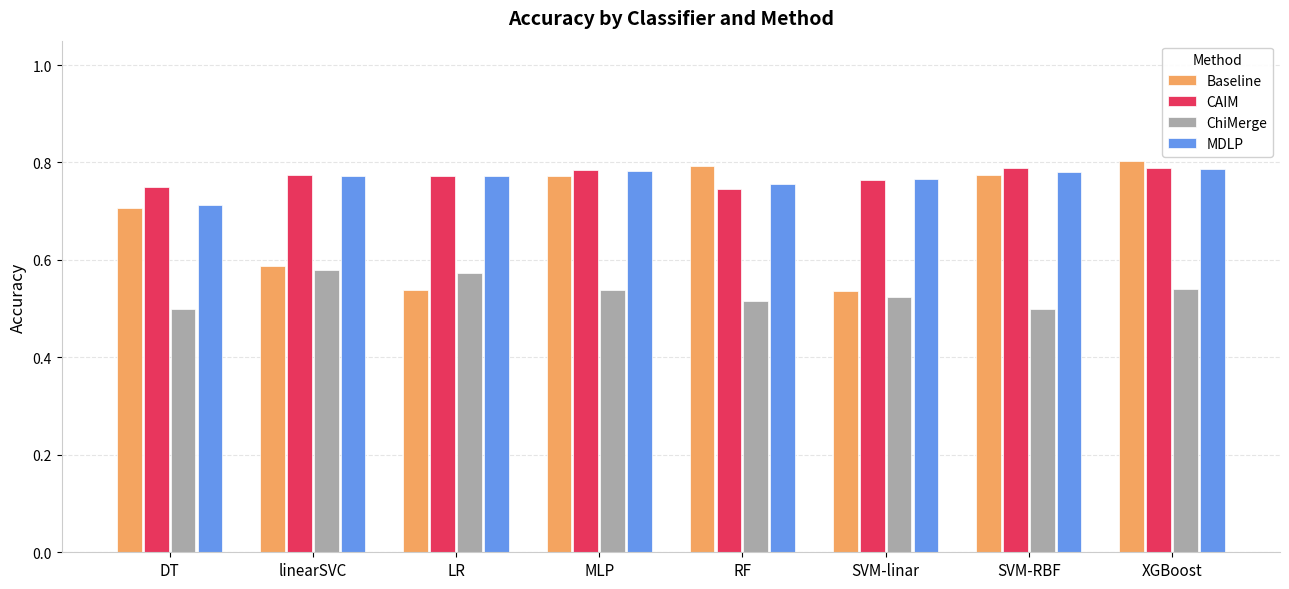

At how many categories does at least one series exceed 0?

8